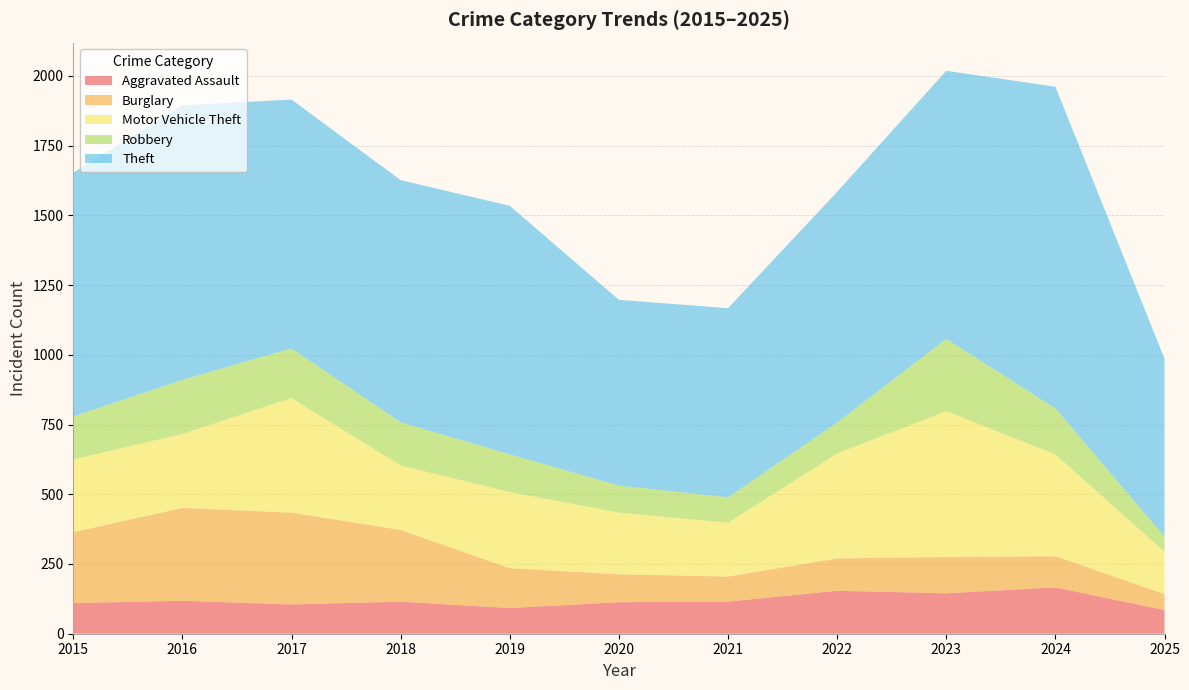

Reading right to left, transcribe all the data shown in this chart.

Aggravated Assault: 2025=85	2024=166	2023=145	2022=154	2021=115	2020=113	2019=92	2018=115	2017=105	2016=118	2015=110
Burglary: 2025=57	2024=112	2023=130	2022=116	2021=90	2020=100	2019=143	2018=257	2017=329	2016=333	2015=254
Motor Vehicle Theft: 2025=152	2024=365	2023=523	2022=376	2021=193	2020=221	2019=273	2018=231	2017=411	2016=265	2015=261
Robbery: 2025=54	2024=165	2023=259	2022=111	2021=91	2020=97	2019=135	2018=155	2017=178	2016=194	2015=154
Theft: 2025=638	2024=1153	2023=961	2022=827	2021=678	2020=666	2019=891	2018=868	2017=892	2016=984	2015=874